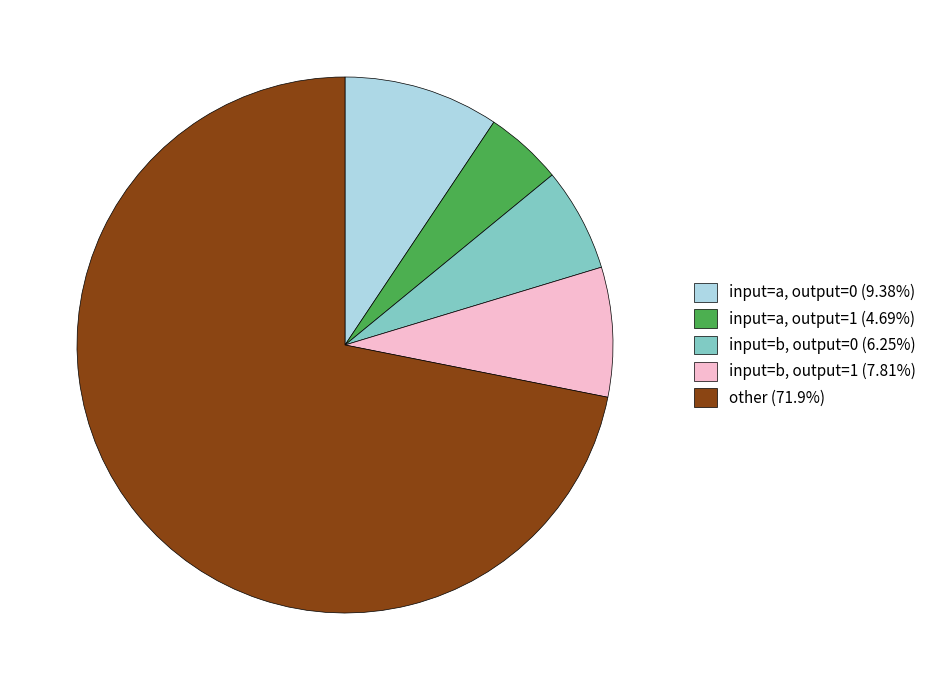

Is there a majority slice in this chart?

Yes